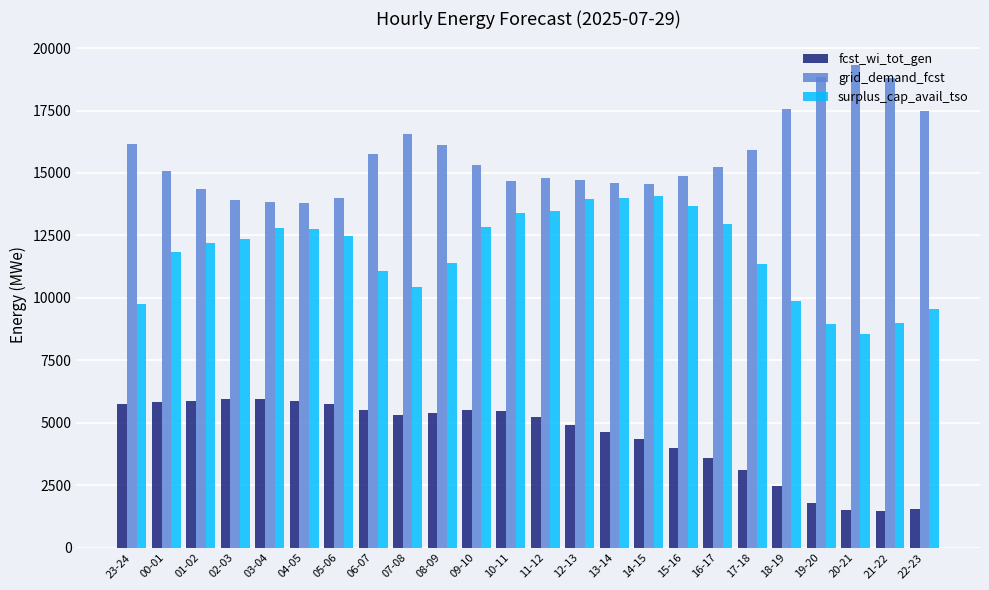

What is the label of the 6th bar from the left?

04-05